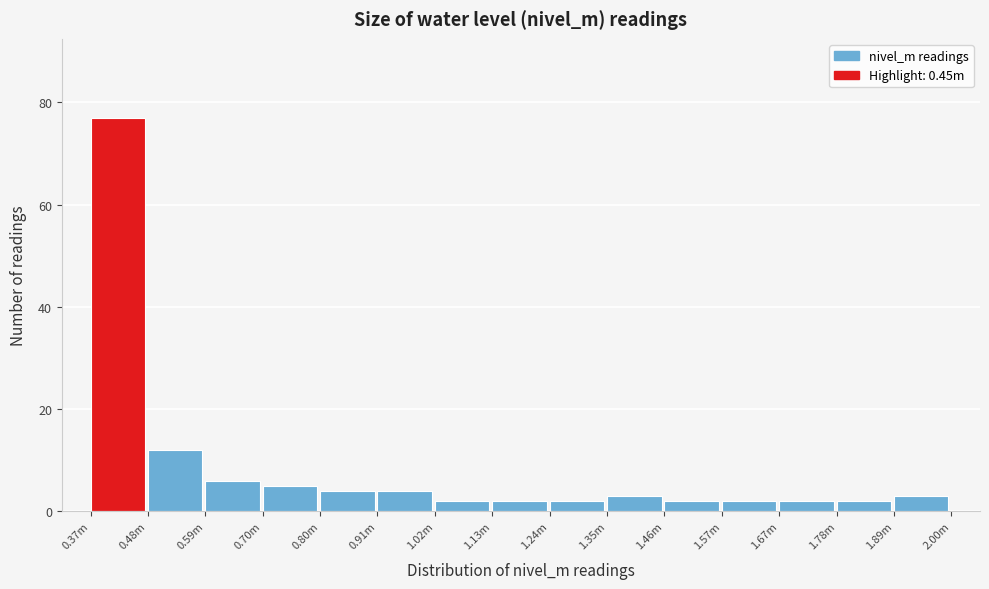

Reading left to right, list all the values displayed in this chart.

0.37m=77	0.48m=12	0.59m=6	0.70m=5	0.80m=4	0.91m=4	1.02m=2	1.13m=2	1.24m=2	1.35m=3	1.46m=2	1.57m=2	1.67m=2	1.78m=2	1.89m=3